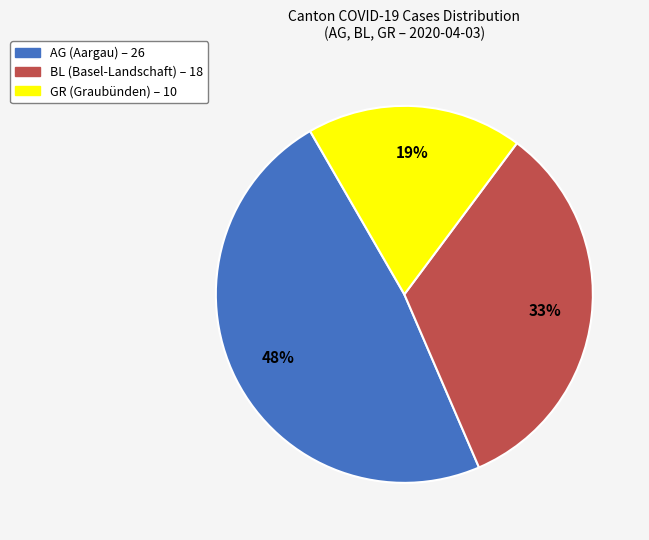

To the nearest percent, what is the average slice percentage?

33%